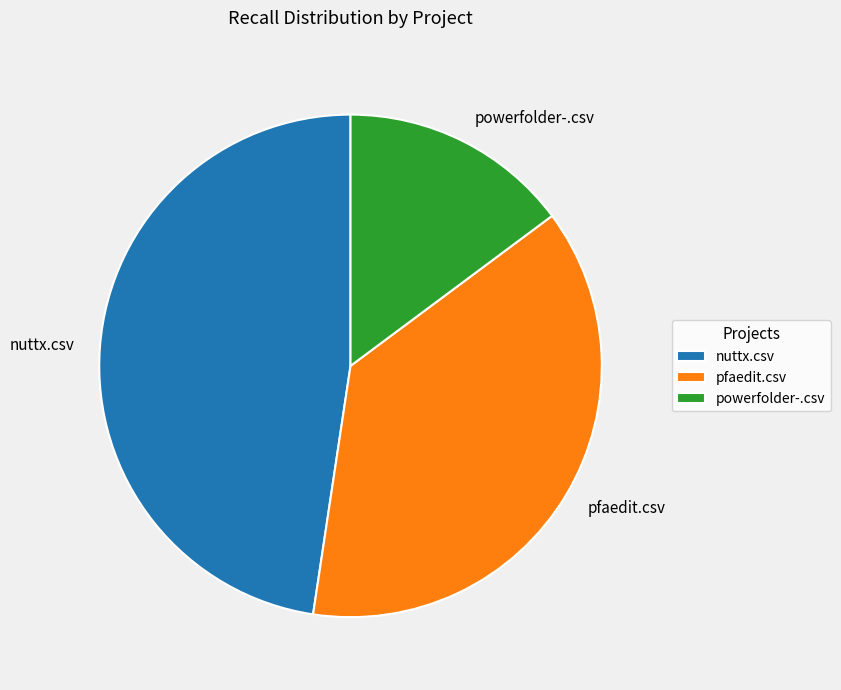

Which has a higher value, powerfolder-.csv or pfaedit.csv?

pfaedit.csv